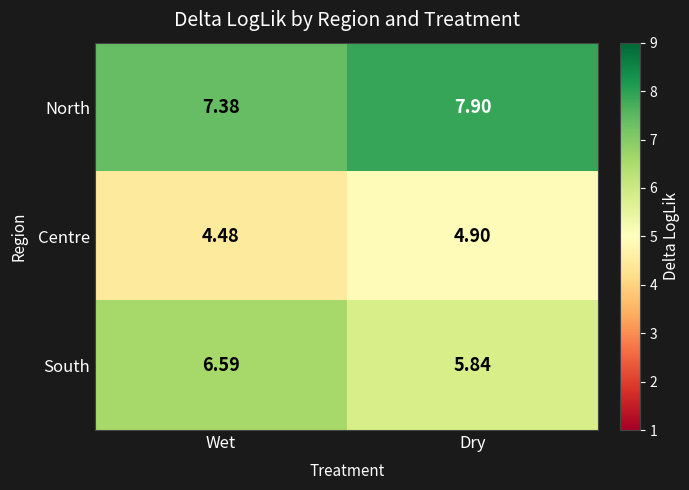

Between Wet and Dry, which series saw the biggest shift?

South